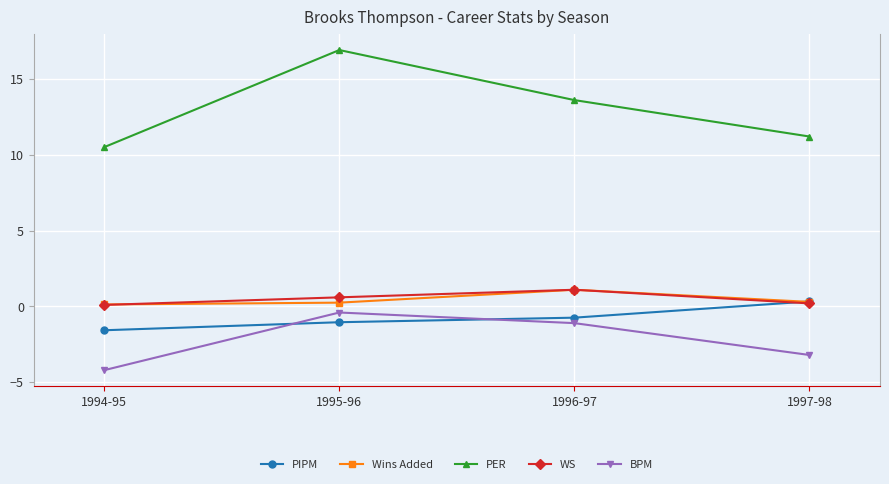

At how many categories does at least one series exceed 11?

3